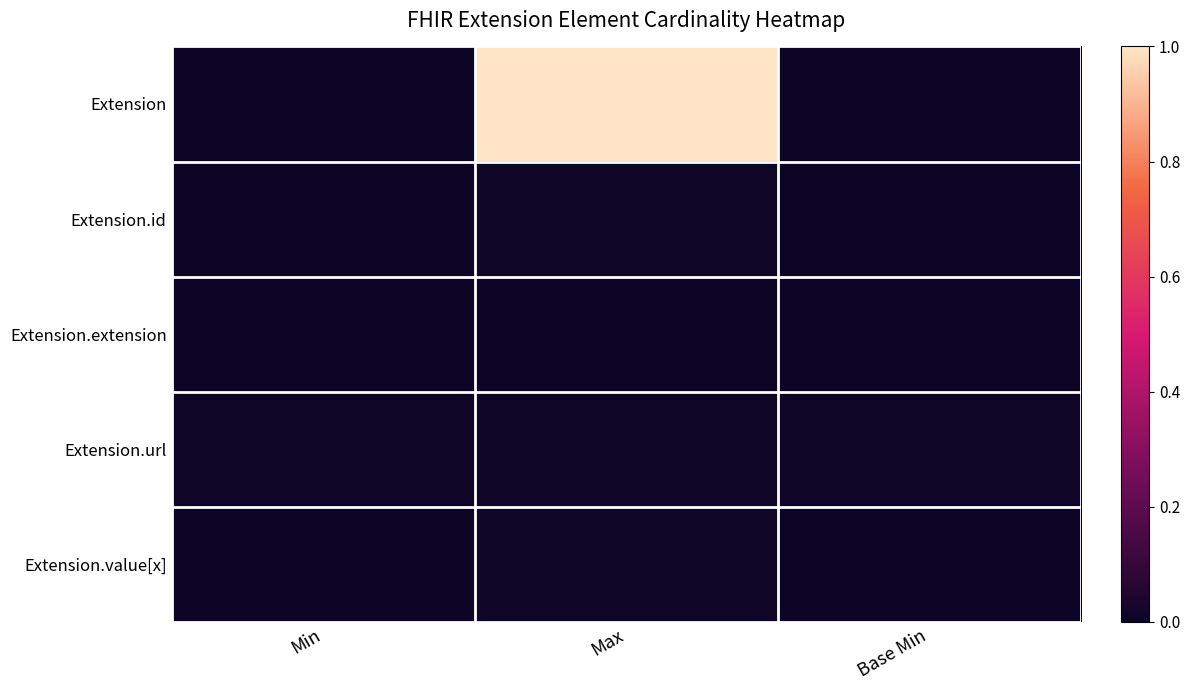

How many categories are shown in the chart?

3